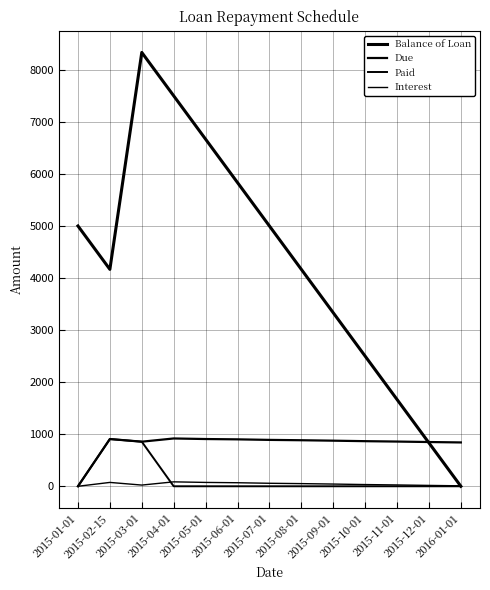

Does the chart have visible grid lines?

Yes